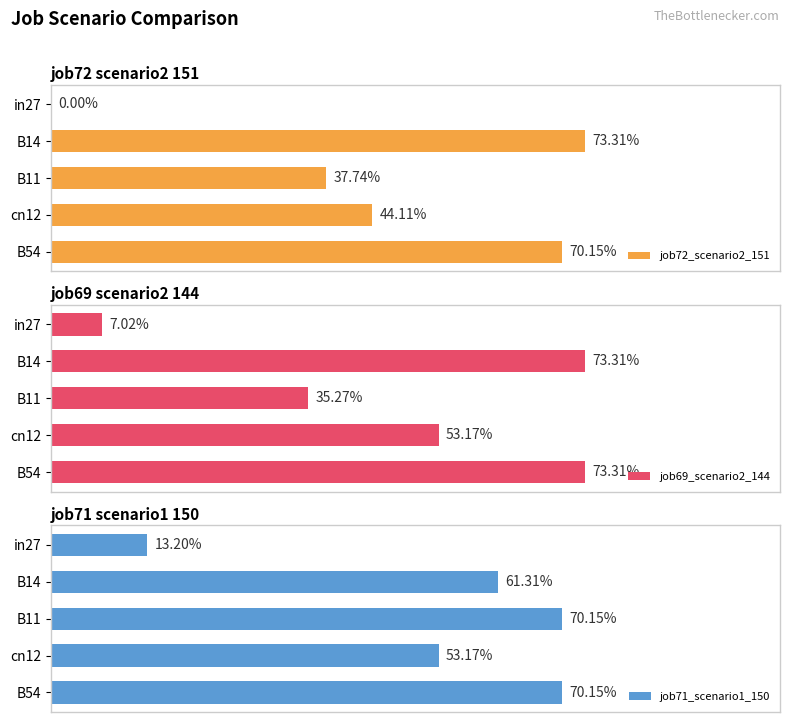

List the series in order of their overall mean, lowest first.

job72_scenario2_151, job69_scenario2_144, job71_scenario1_150